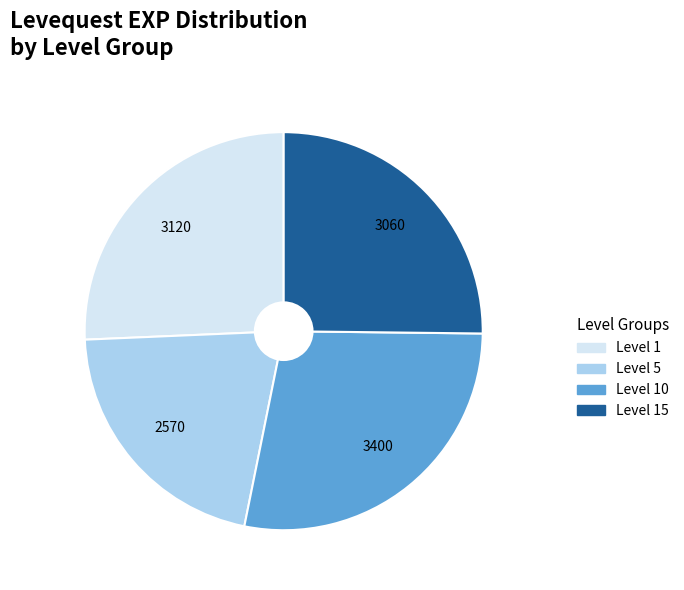

Between Level 5 and Level 10, which is larger?

Level 10